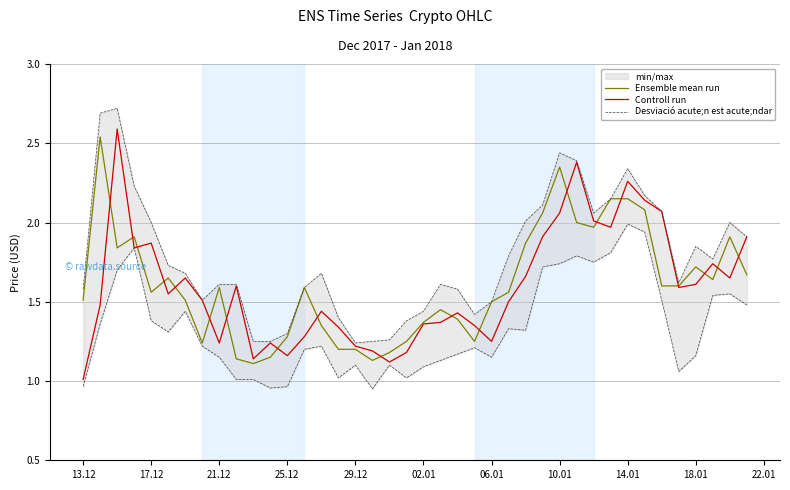

True or false: Ensemble mean run has a value of 1.5 at 10.01.

False